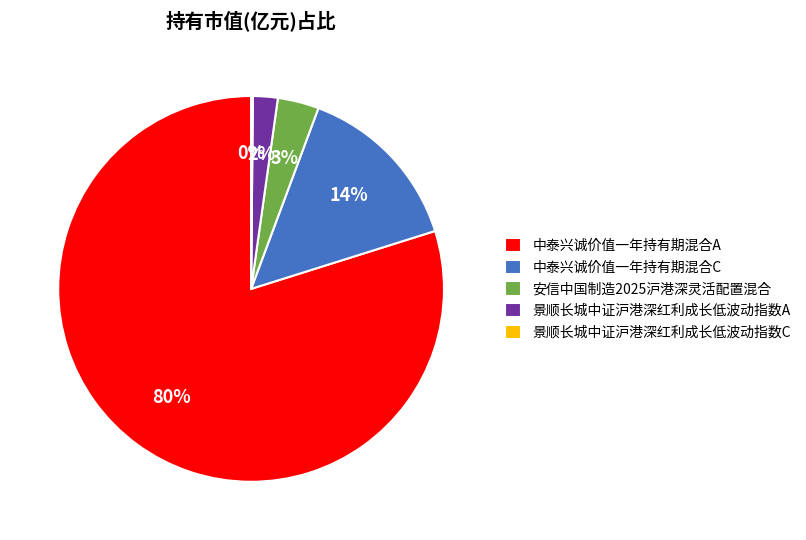

Does 中泰兴诚价值一年持有期混合A account for over 50% of the chart?

Yes